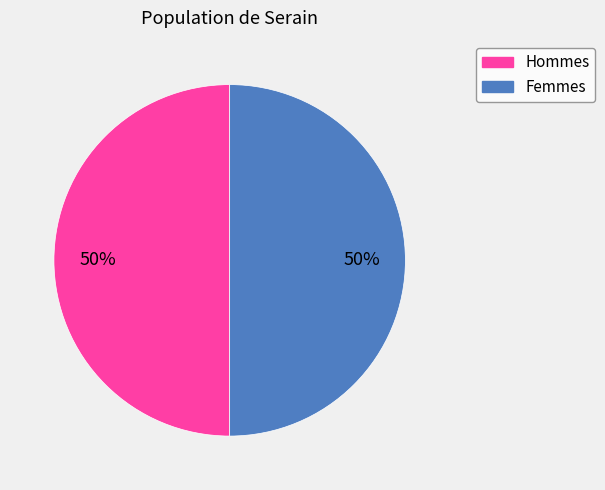

To the nearest percent, what is the difference between the largest and smallest slice percentages?

0%